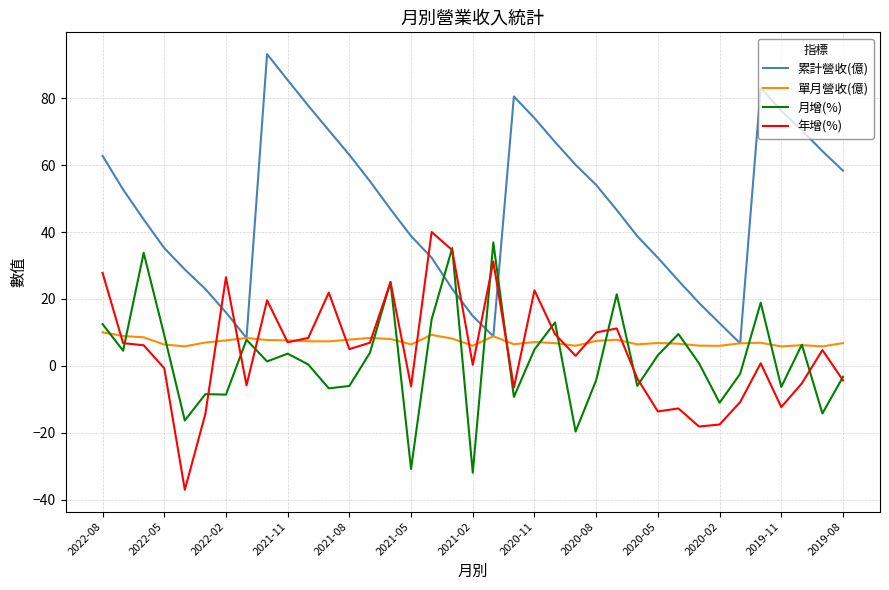

What is the minimum value shown in the chart?

-37.0